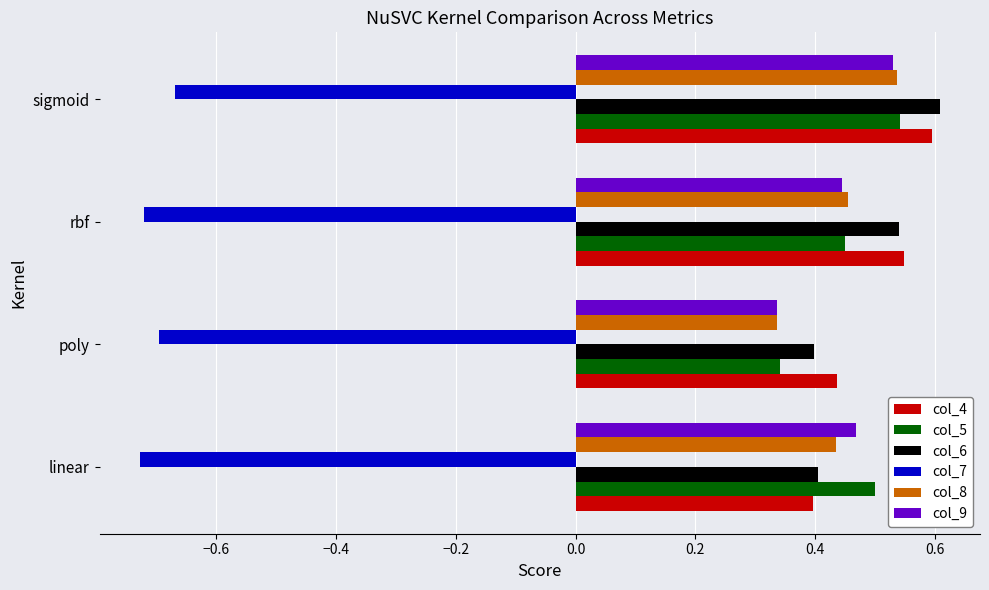

At which category is the sum across all series the highest?

sigmoid